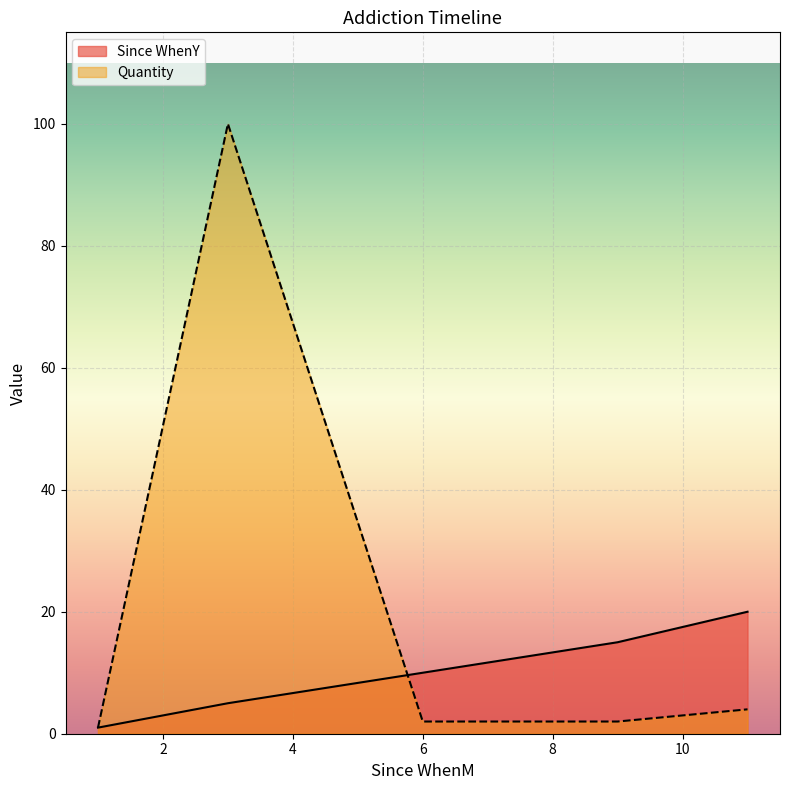

At which category is the sum across all series the highest?

3